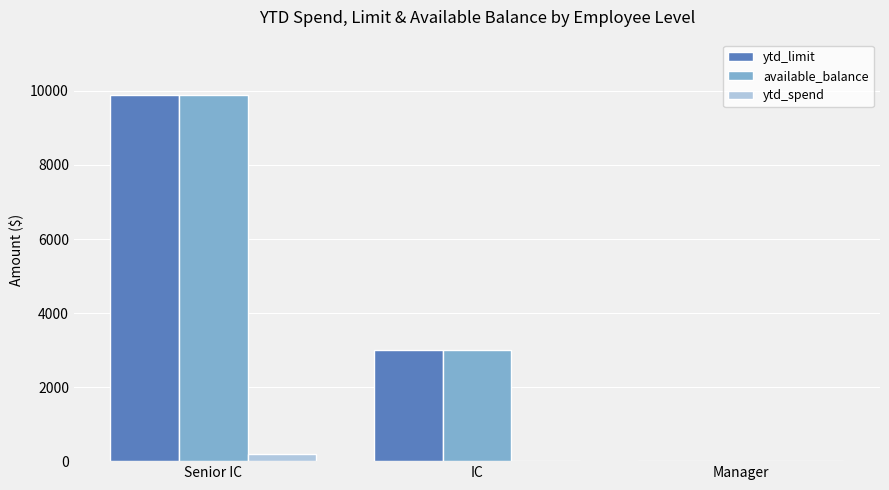

True or false: available_balance has a value of 4330 at IC.

False